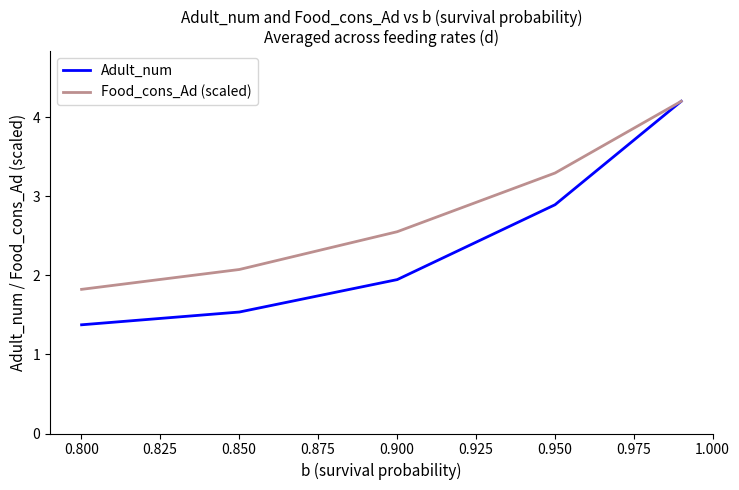

What is the maximum value for Adult_num?

4.2